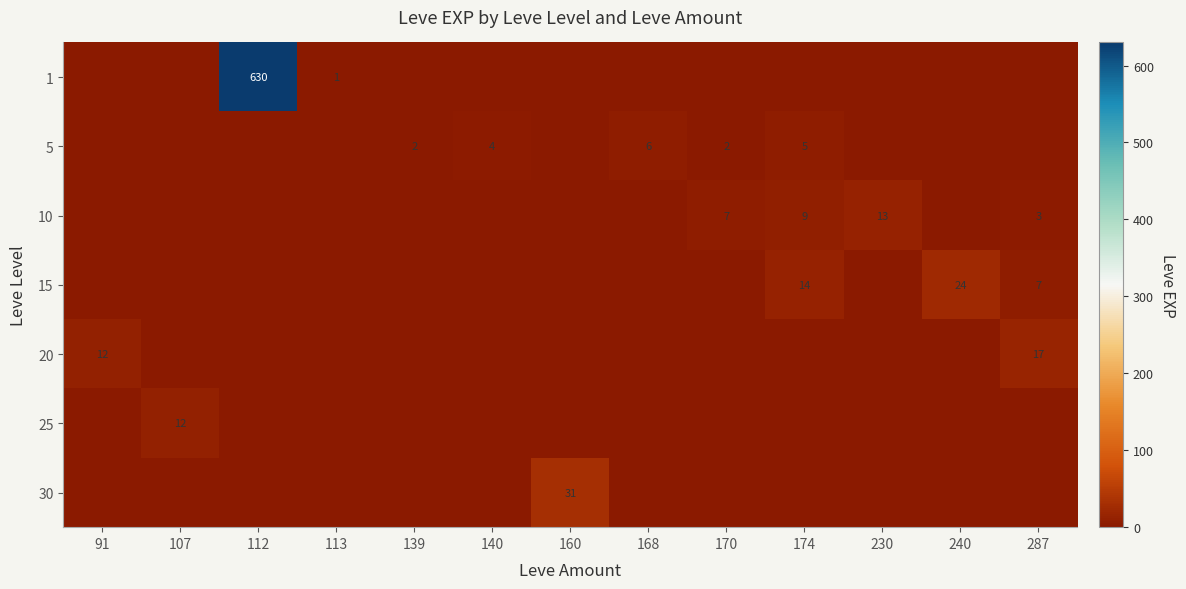

Is it true that 20 equals 6 at 91?

False